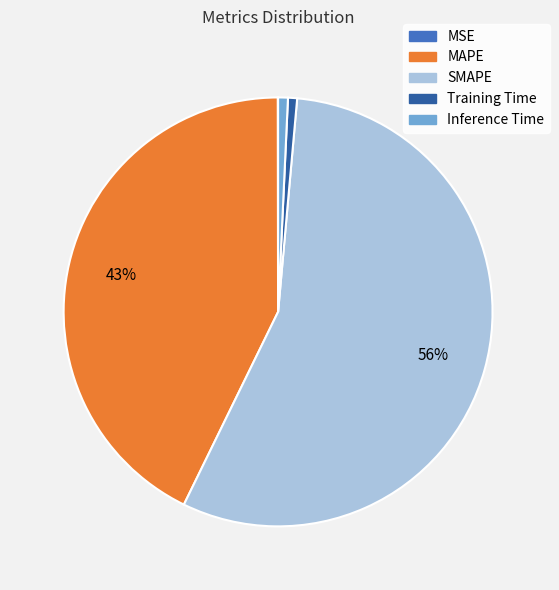

Is there a majority slice in this chart?

Yes